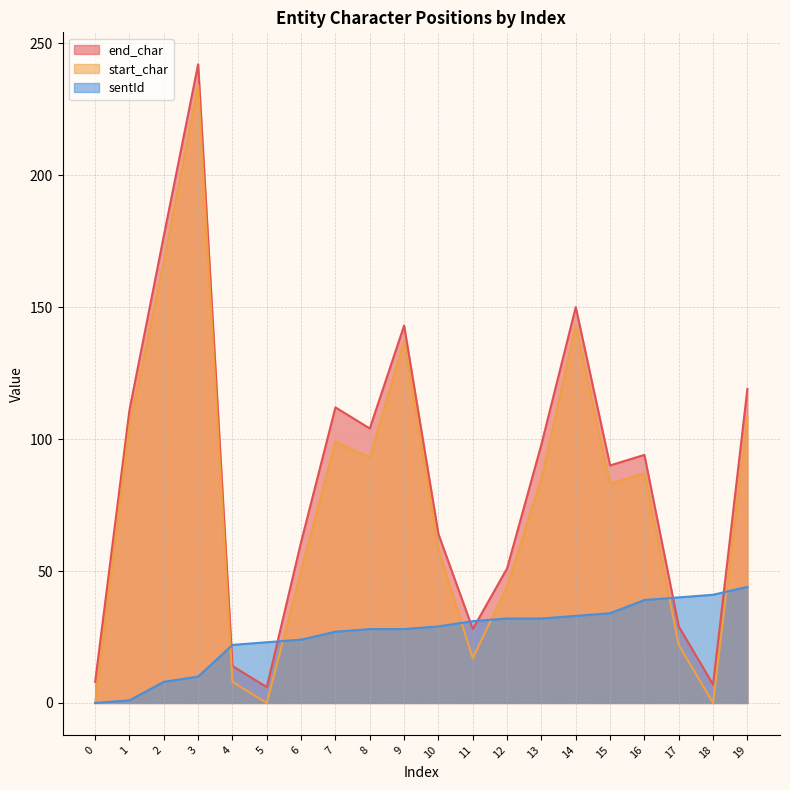

How many lines are shown in the chart?

3